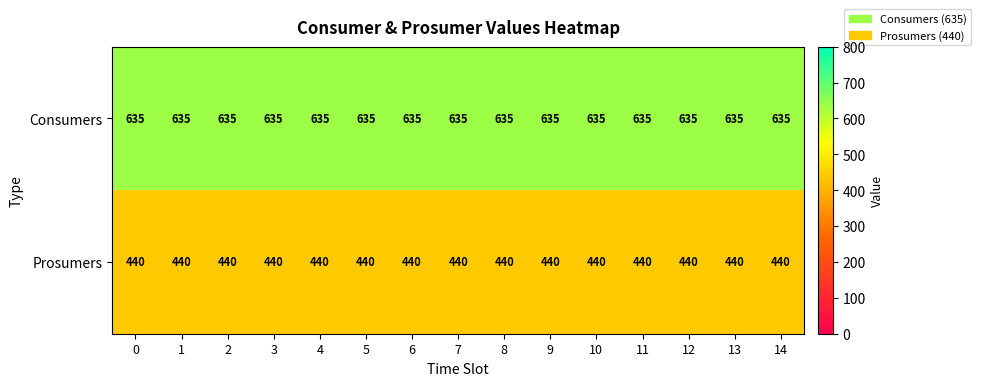

What is the difference between the highest and lowest values at 14?

195